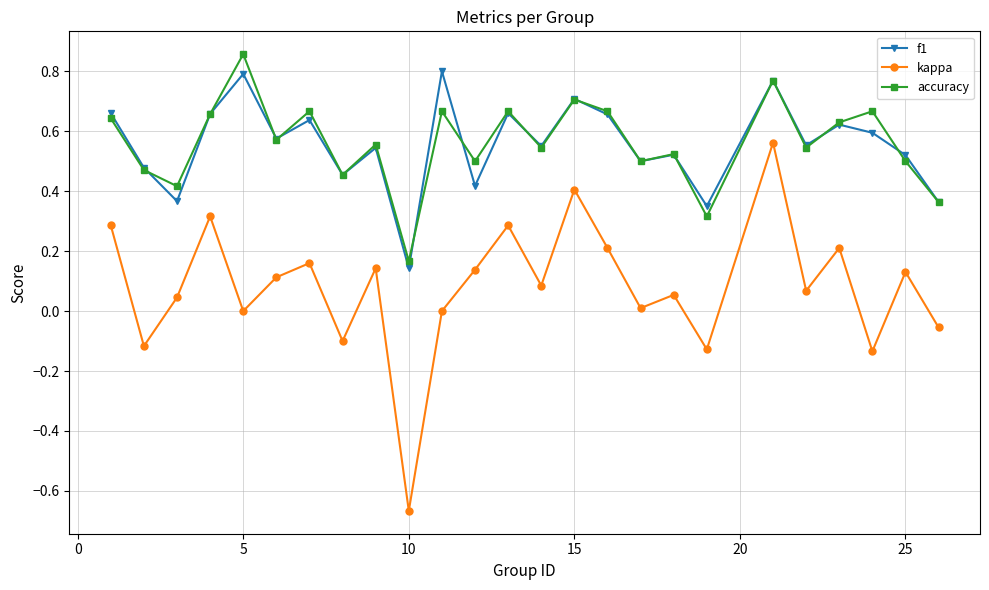

True or false: accuracy and kappa cross at least once.

False